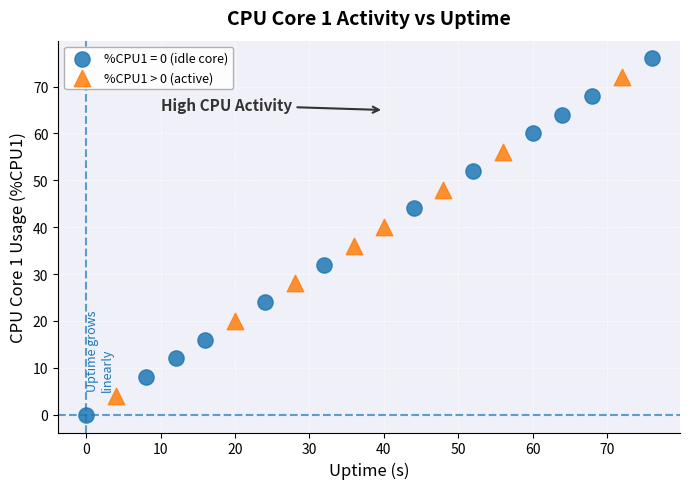

Which series contains the highest Y value?

%CPU1 = 0 (idle core)